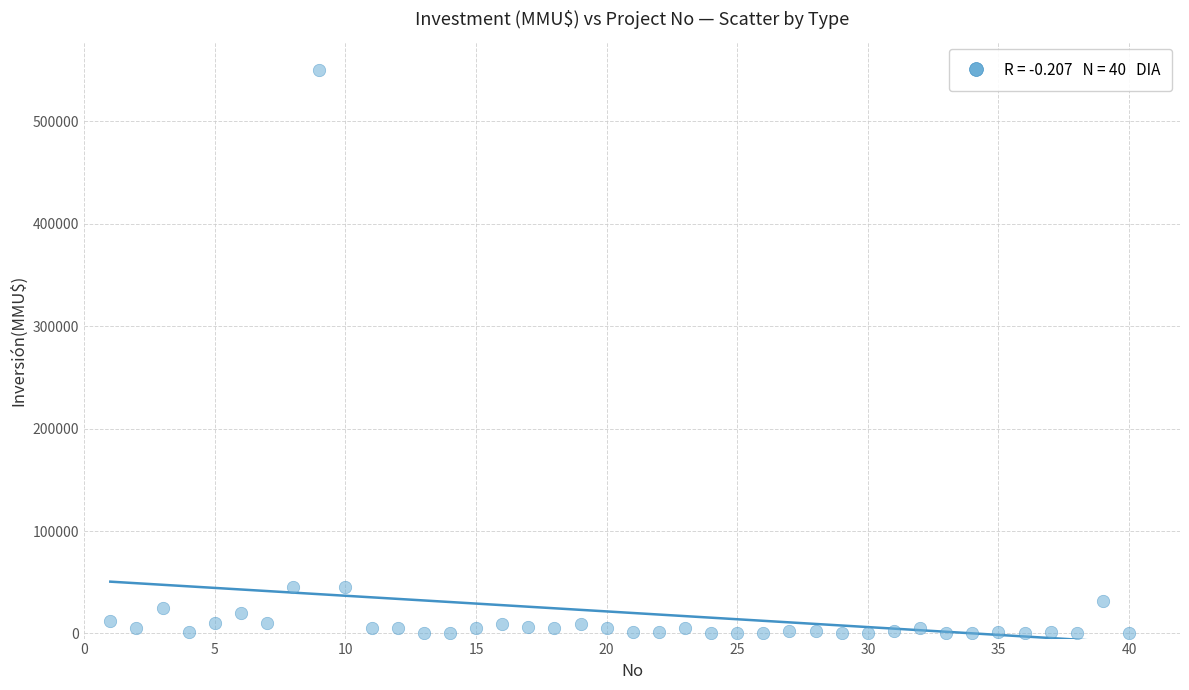

What is the range of X values (max minus min)?

39